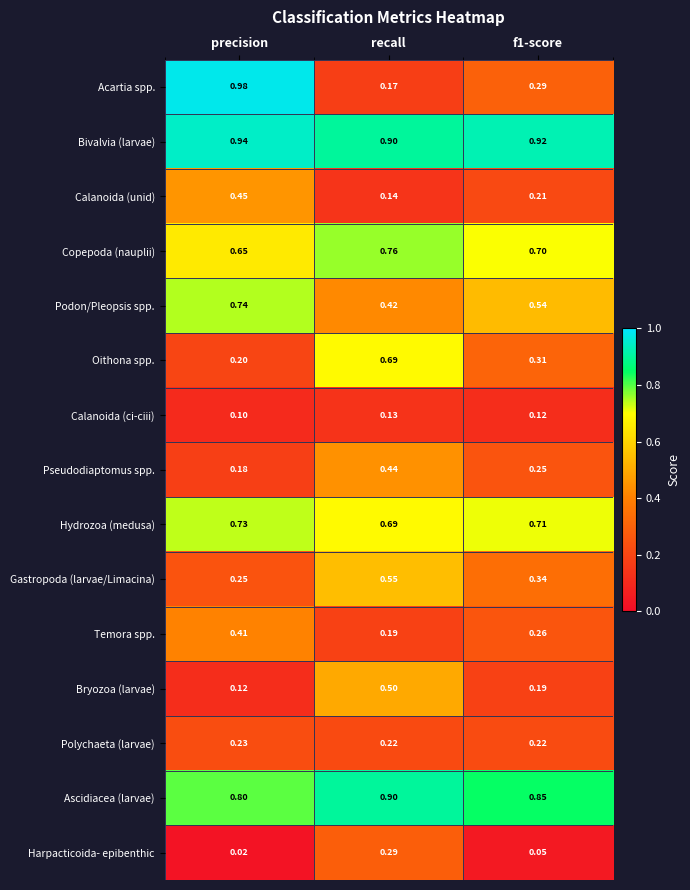

Where is Hydrozoa (medusa) nearest to the value 0?

recall